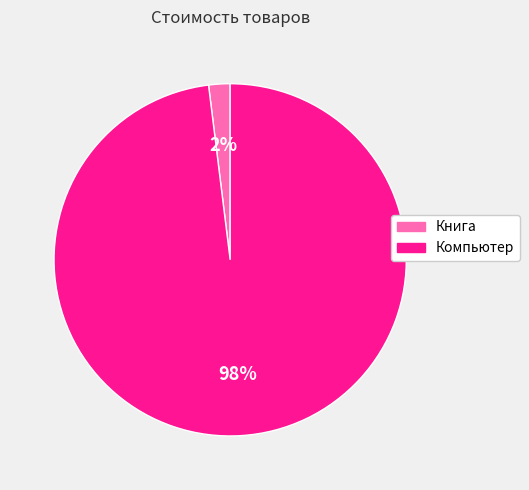

Between Компьютер and Книга, which is larger?

Компьютер